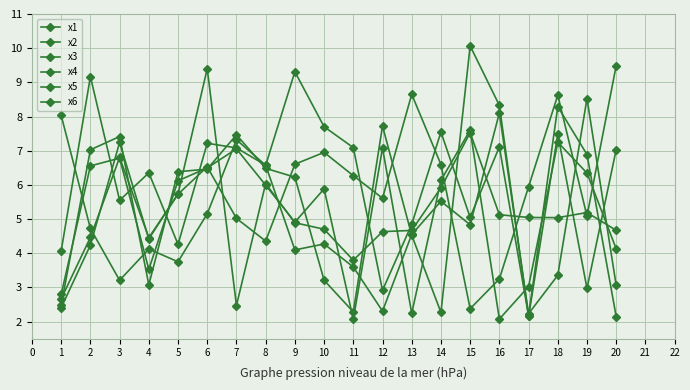

Reading left to right, what are all the values shown in this chart?

x1: 8.0	4.7	3.2	4.1	3.8	5.2	7.3	6.6	9.3	7.7	7.1	2.9	4.8	7.5	5.0	7.1	2.2	8.3	6.9	2.1
x2: 2.4	4.2	7.2	4.4	5.7	9.4	2.5	6.0	4.9	4.7	3.8	4.6	4.7	5.9	7.5	5.1	5.0	5.0	5.2	4.7
x3: 4.1	9.2	5.5	6.4	4.3	7.2	7.1	6.6	4.1	4.3	3.6	2.3	4.5	5.5	4.8	8.1	2.2	3.4	8.5	3.1
x4: 2.5	7.0	7.4	3.1	6.4	6.5	7.5	6.5	6.2	3.2	2.3	7.7	4.5	2.3	10.1	8.3	2.1	7.5	3.0	7.0
x5: 2.8	6.6	6.8	3.5	6.1	6.5	7.1	6.0	4.9	5.9	2.1	7.1	2.2	6.1	7.6	2.1	3.0	7.2	6.3	4.1
x6: 2.7	4.5	6.8	4.5	5.7	6.5	5.0	4.4	6.6	7.0	6.3	5.6	8.7	6.6	2.4	3.2	5.9	8.6	5.1	9.5